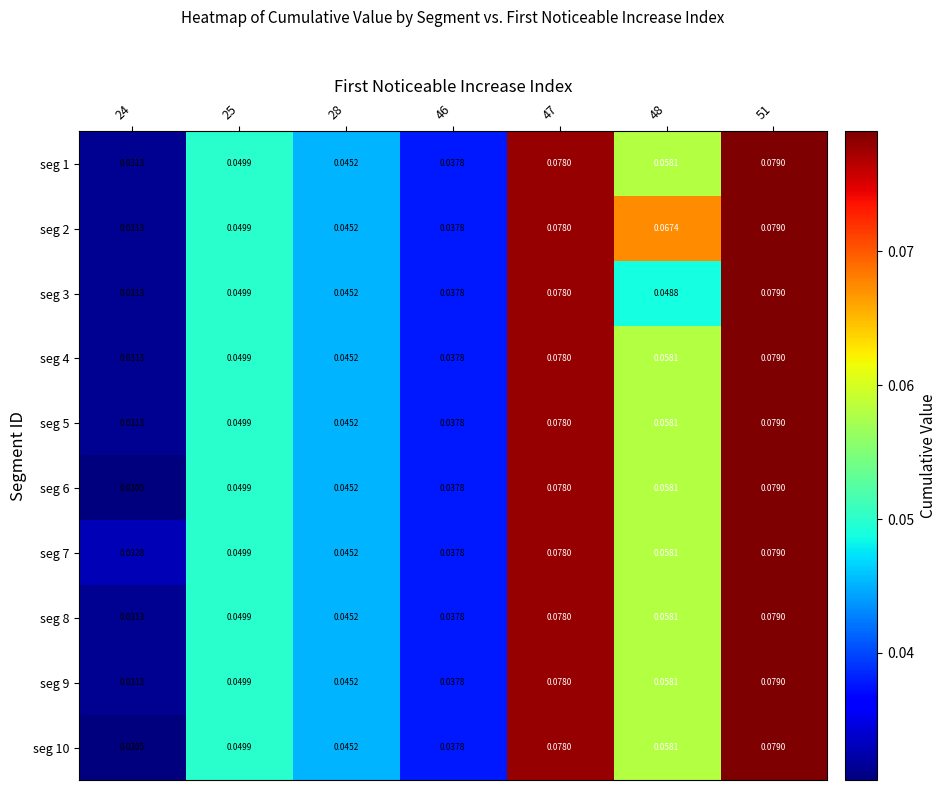

Is the value of seg 6 at 46 greater than the value of seg 8 at 48?

No